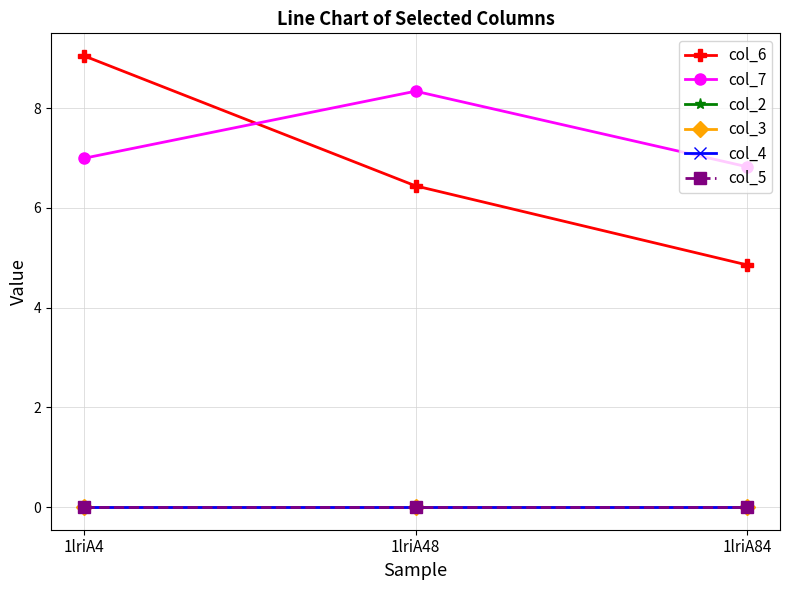

How many lines are shown in the chart?

6